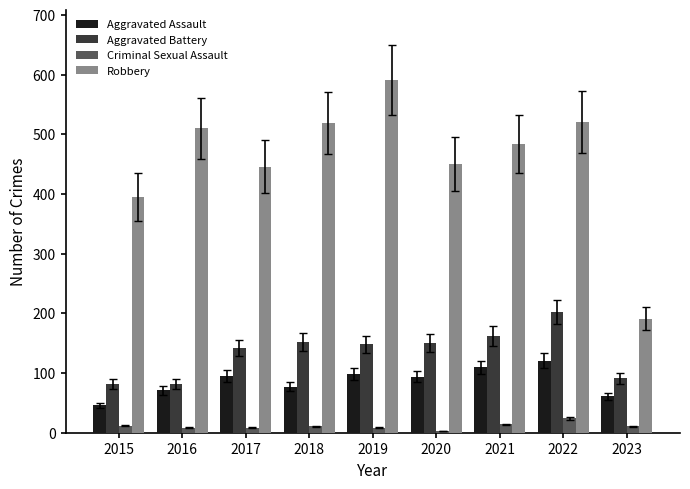

Which series changed the most between 2018 and 2023?

Robbery